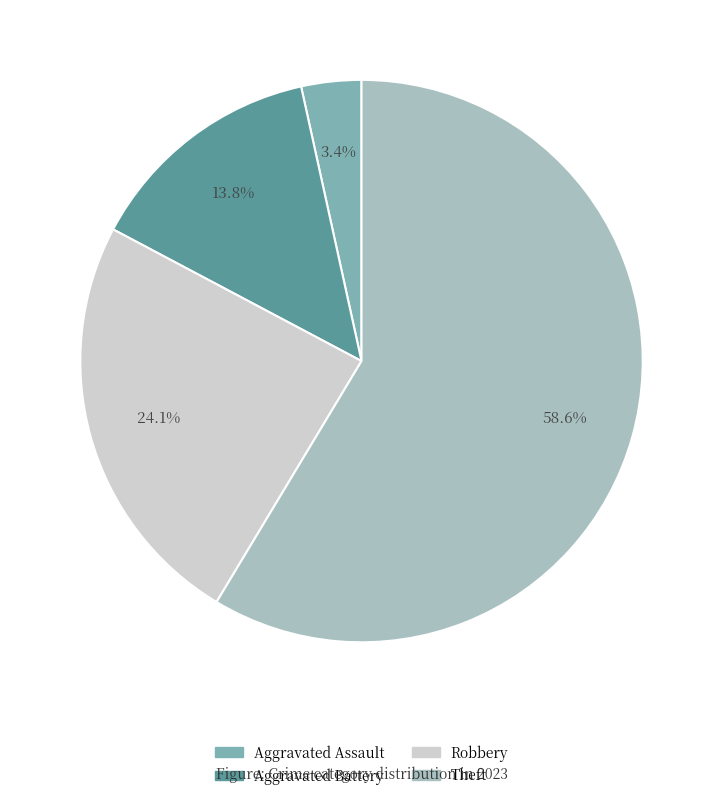

Combined, do Aggravated Assault and Aggravated Battery account for over 50%?

No